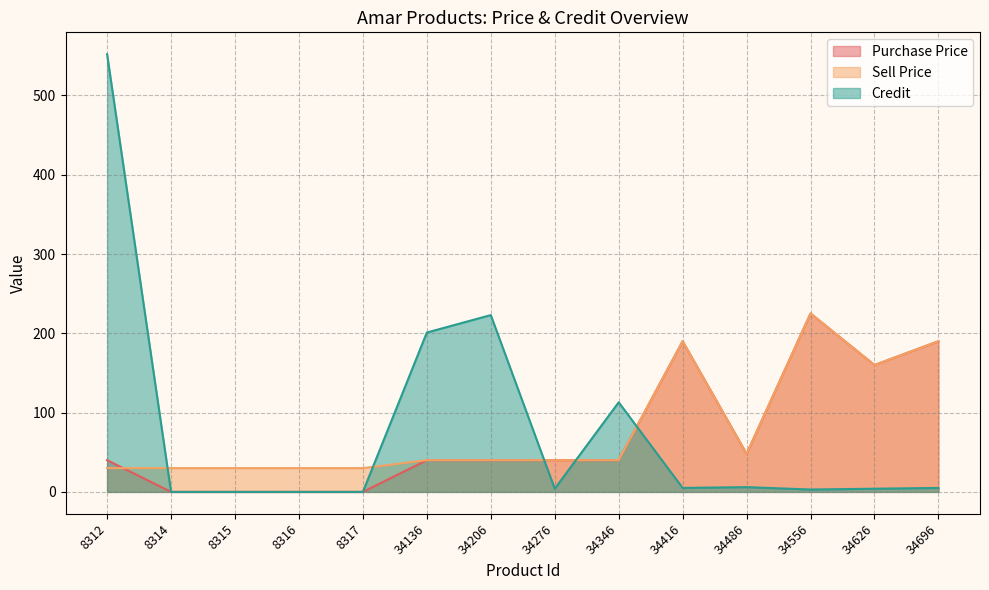

What is the value of the Purchase Price point at the 13th from the left?

160